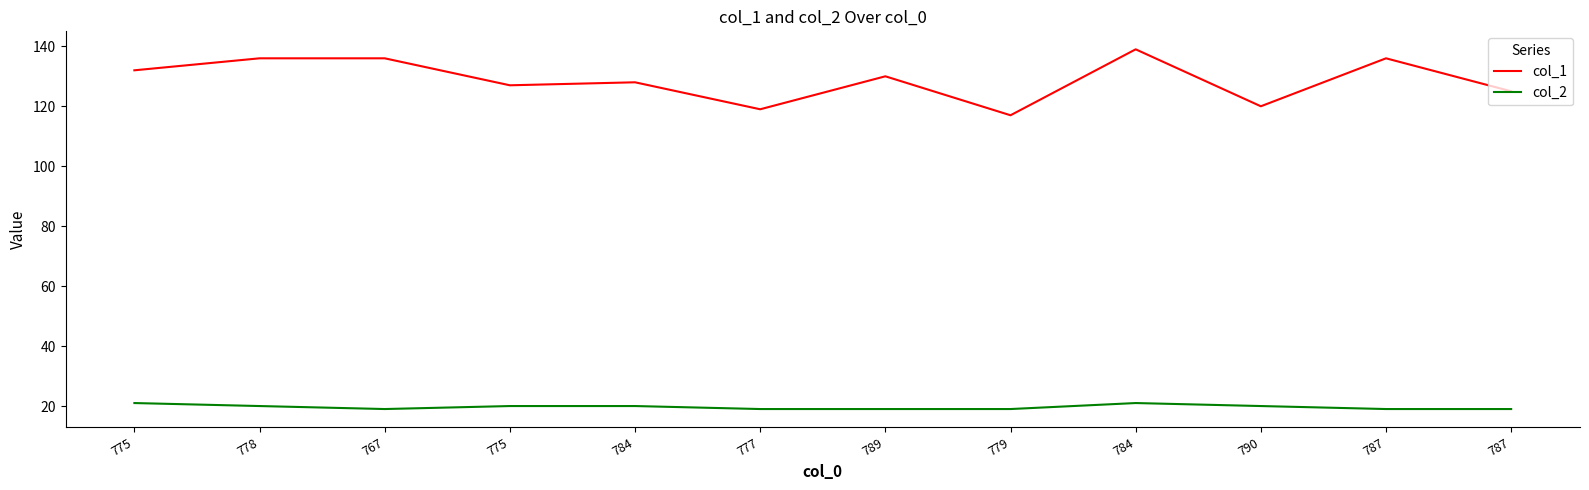

True or false: col_1 and col_2 cross at least once.

False